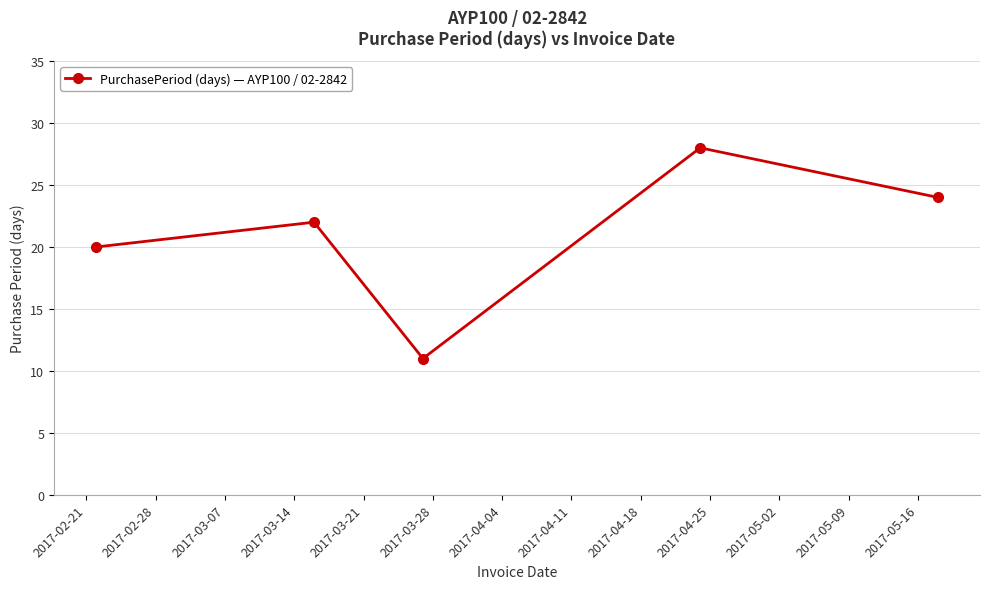

Count the values in the range 20 to 24.

3